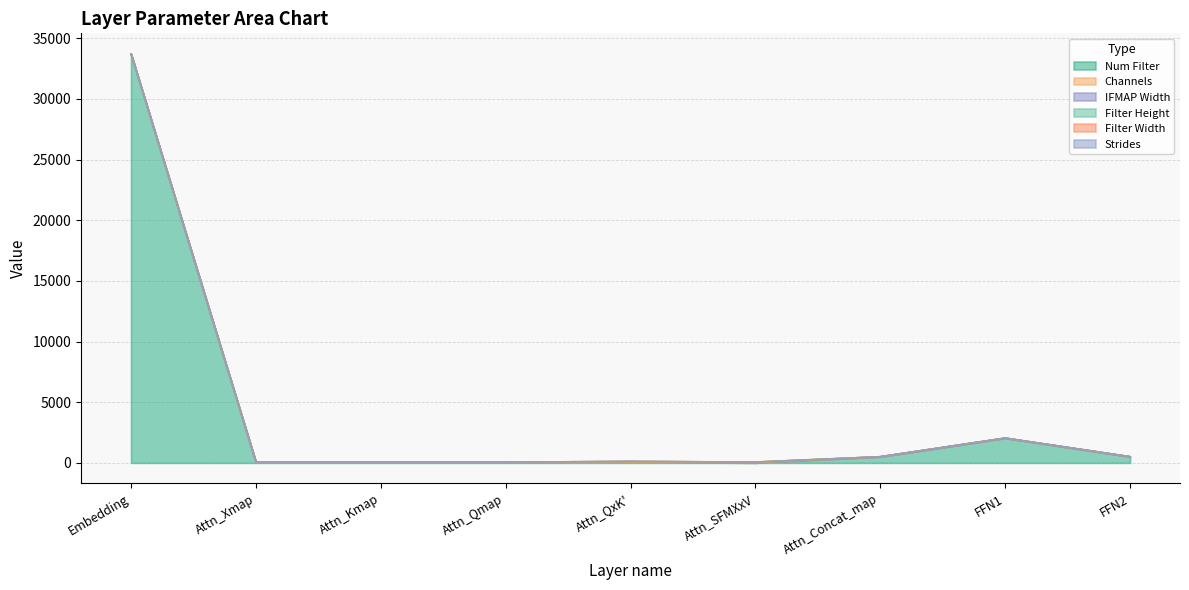

Reading right to left, transcribe all the data shown in this chart.

Num Filter: FFN2=512	FFN1=2048	Attn_Concat_map=512	Attn_SFMXxV=1	Attn_QxK'=64	Attn_Qmap=64	Attn_Kmap=64	Attn_Xmap=64	Embedding=33708
Channels: FFN2=5	FFN1=2	Attn_Concat_map=2	Attn_SFMXxV=10	Attn_QxK'=1	Attn_Qmap=2	Attn_Kmap=2	Attn_Xmap=2	Embedding=1
IFMAP Width: FFN2=1	FFN1=1	Attn_Concat_map=1	Attn_SFMXxV=64	Attn_QxK'=64	Attn_Qmap=1	Attn_Kmap=1	Attn_Xmap=1	Embedding=1
Filter Height: FFN2=1	FFN1=1	Attn_Concat_map=1	Attn_SFMXxV=1	Attn_QxK'=1	Attn_Qmap=1	Attn_Kmap=1	Attn_Xmap=1	Embedding=1
Filter Width: FFN2=1	FFN1=1	Attn_Concat_map=1	Attn_SFMXxV=1	Attn_QxK'=1	Attn_Qmap=1	Attn_Kmap=1	Attn_Xmap=1	Embedding=1
Strides: FFN2=1	FFN1=1	Attn_Concat_map=1	Attn_SFMXxV=1	Attn_QxK'=1	Attn_Qmap=1	Attn_Kmap=1	Attn_Xmap=1	Embedding=1